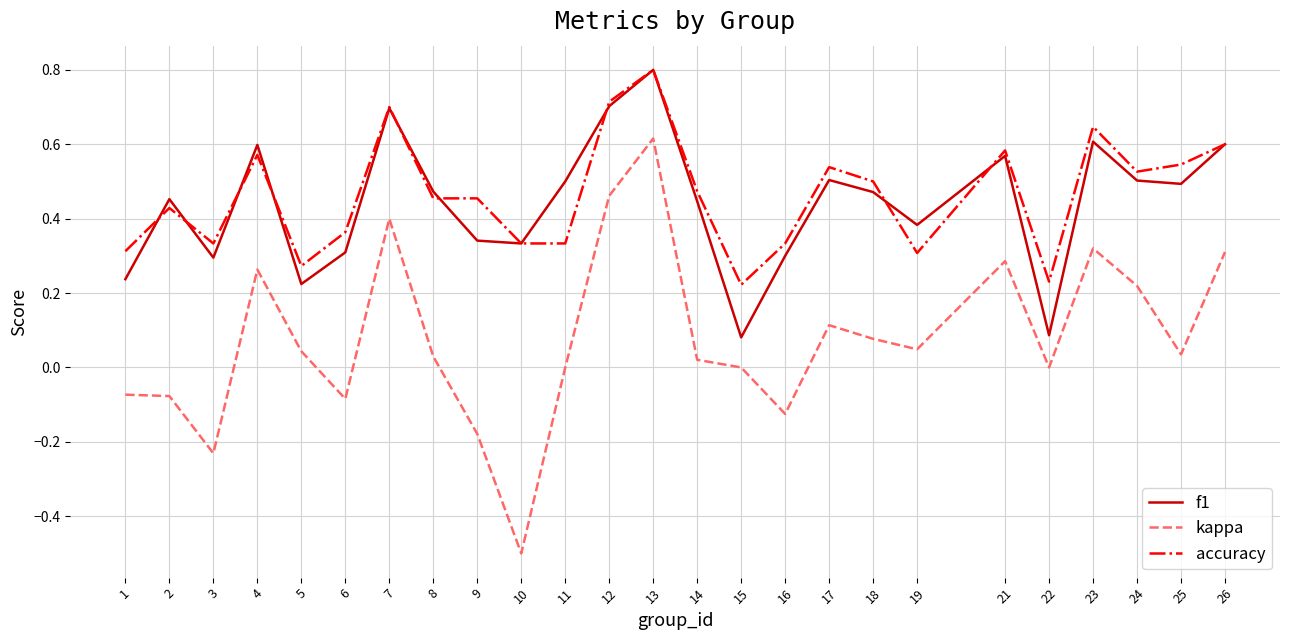

Which series has the largest total across all categories?

accuracy